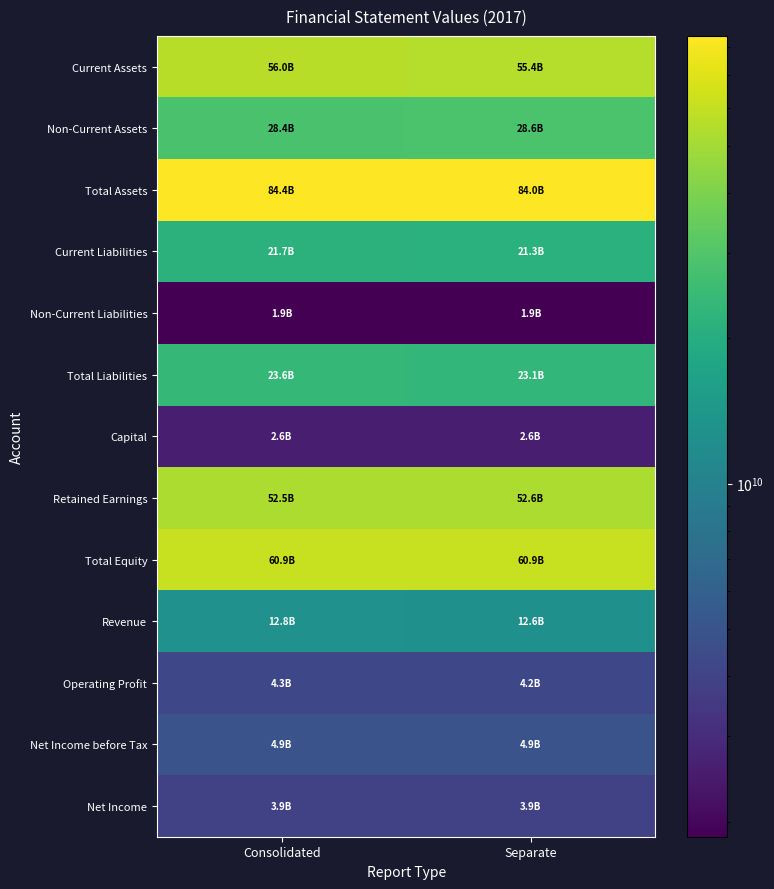

Reading left to right, what are all the values shown in this chart?

Current Assets: Consolidated=56005142170	Separate=55352443312
Non-Current Assets: Consolidated=28438558462	Separate=28617960457
Total Assets: Consolidated=84443700632	Separate=83970403769
Current Liabilities: Consolidated=21729267355	Separate=21252720427
Non-Current Liabilities: Consolidated=1860472514	Separate=1860472514
Total Liabilities: Consolidated=23589739869	Separate=23113192941
Capital: Consolidated=2575000000	Separate=2575000000
Retained Earnings: Consolidated=52480189161	Separate=52604451143
Total Equity: Consolidated=60853960763	Separate=60857210828
Revenue: Consolidated=12761827646	Separate=12562808038
Operating Profit: Consolidated=4260659544	Separate=4246006877
Net Income before Tax: Consolidated=4916011165	Separate=4911473327
Net Income: Consolidated=3924897686	Separate=3917474552